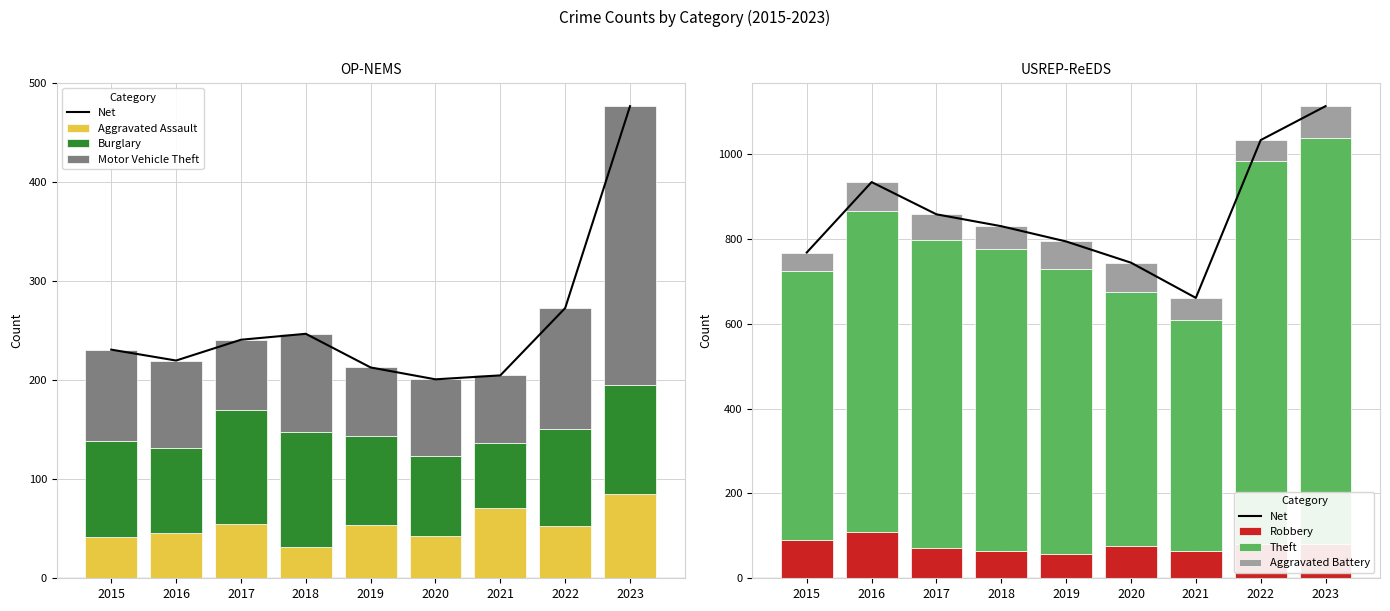

Reading left to right, extract all data points from this chart.

Aggravated Assault: 42	46	55	32	54	43	71	53	85
Burglary: 97	86	115	116	90	81	66	98	110
Motor Vehicle Theft: 92	88	71	99	69	77	68	122	282
Robbery: 91	109	71	65	57	76	64	81	81
Theft: 634	757	726	712	672	599	546	902	958
Aggravated Battery: 43	68	61	53	65	69	51	50	74